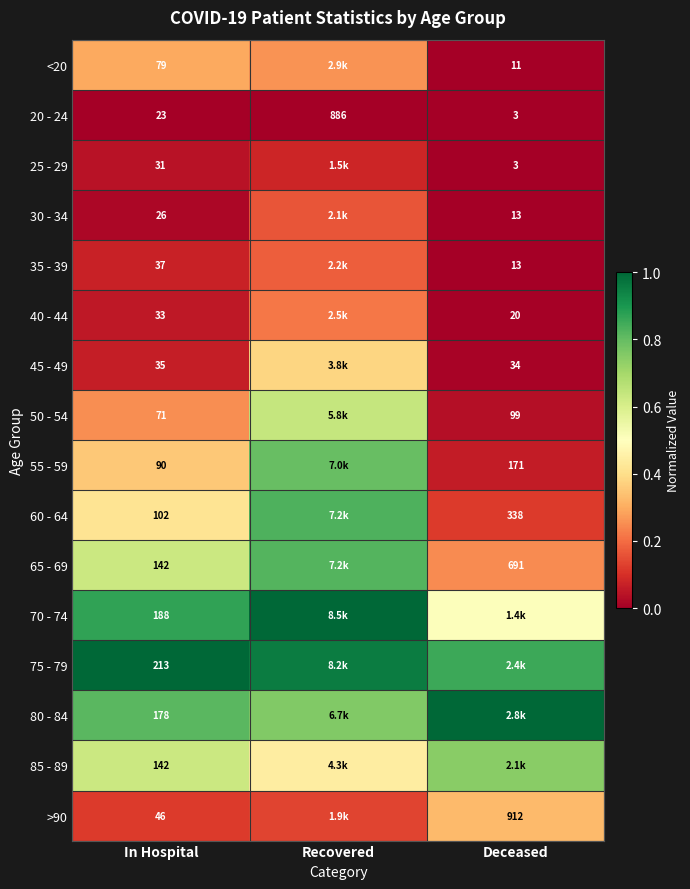

At Deceased, list the series in order from smallest to largest.

20 - 24, 25 - 29, <20, 30 - 34, 35 - 39, 40 - 44, 45 - 49, 50 - 54, 55 - 59, 60 - 64, 65 - 69, >90, 70 - 74, 85 - 89, 75 - 79, 80 - 84